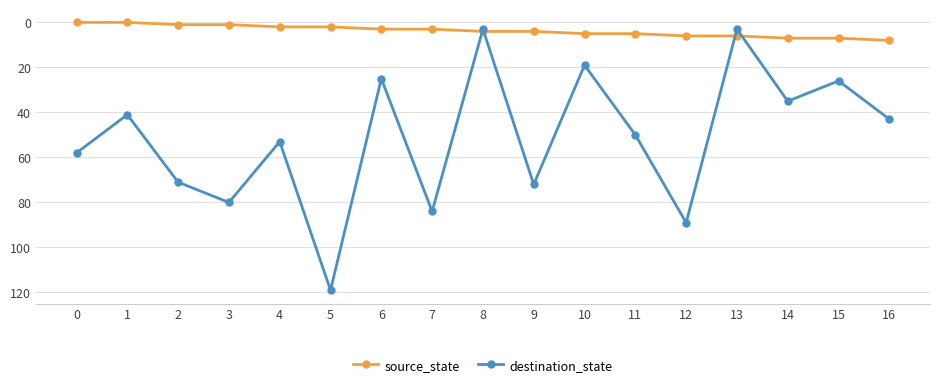

How many categories are shown in the chart?

17